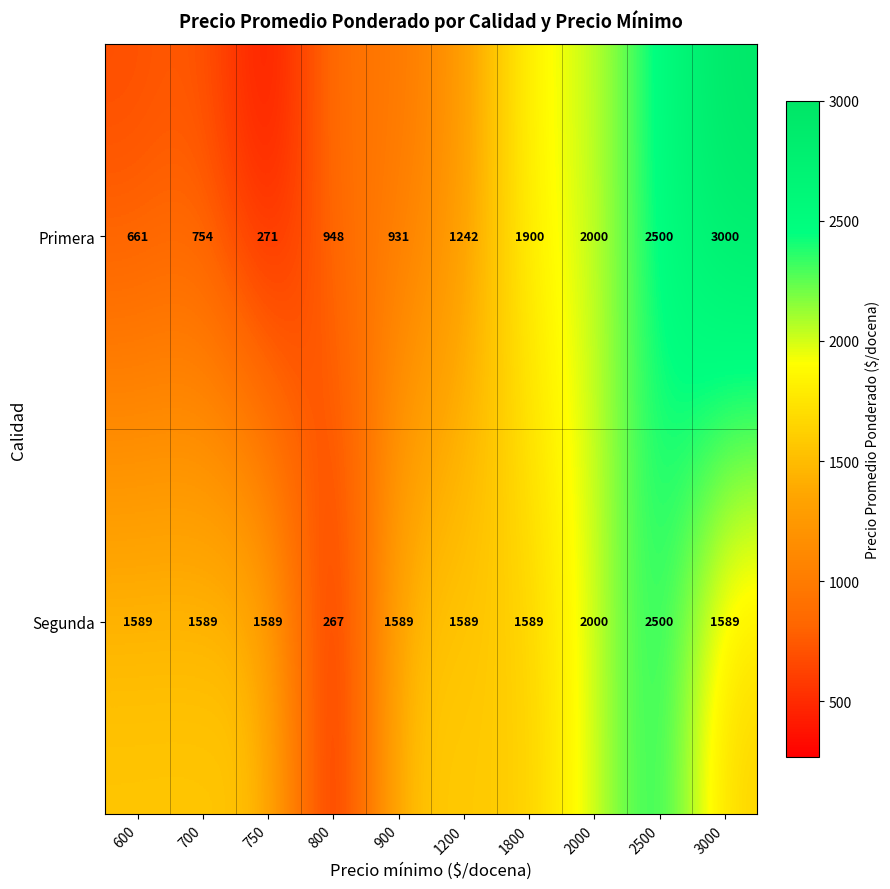

At which category does the chart reach its minimum across all series?

800